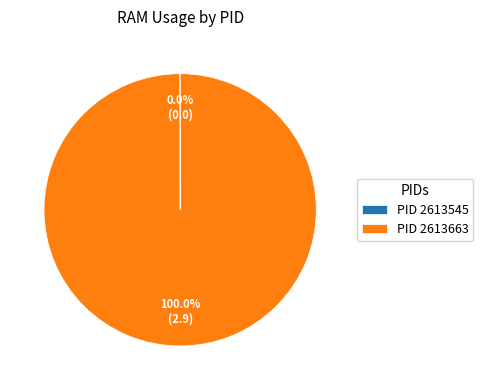

What is the largest slice in the pie chart?

PID 2613663